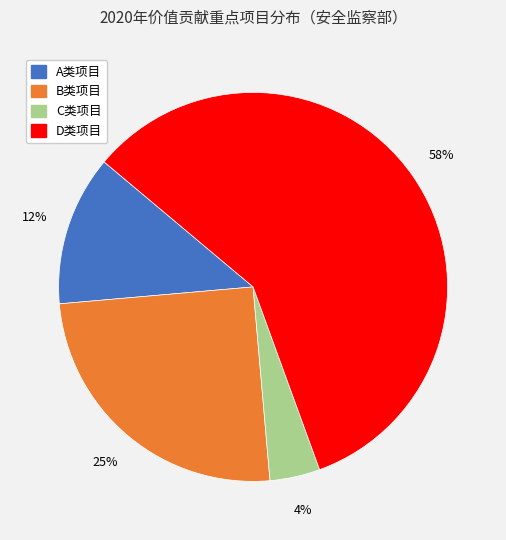

To the nearest percent, what percentage of the pie is C类项目?

4%